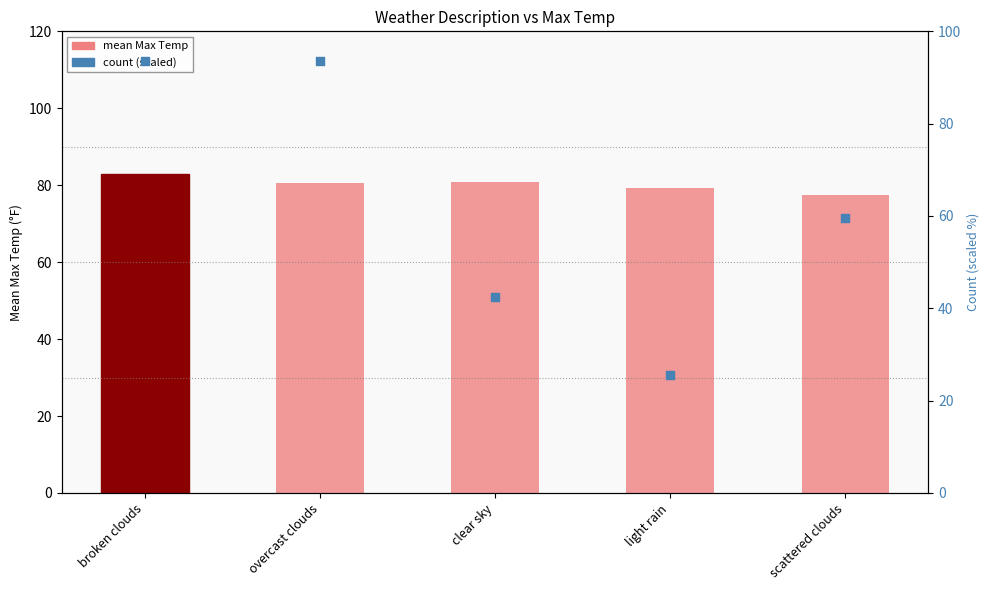

Which series has the widest spread of Y values?

count (scaled)